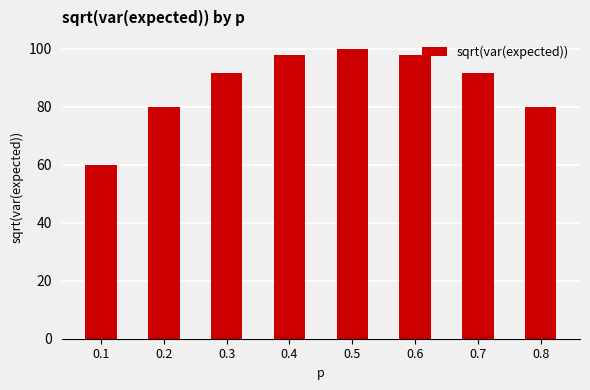

Is it true that the value at 0.2 is 80.0?

True